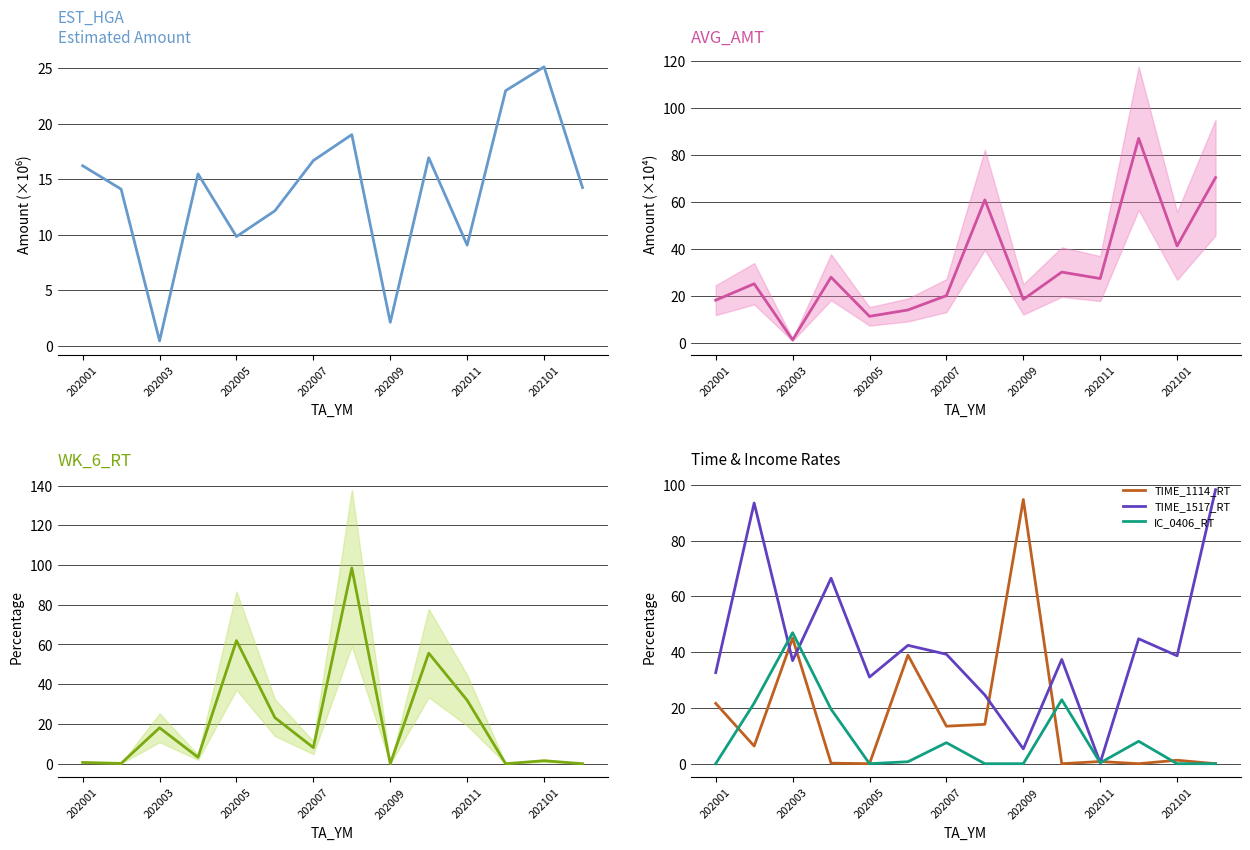

Which series has the largest total across all categories?

TIME_1517_RT